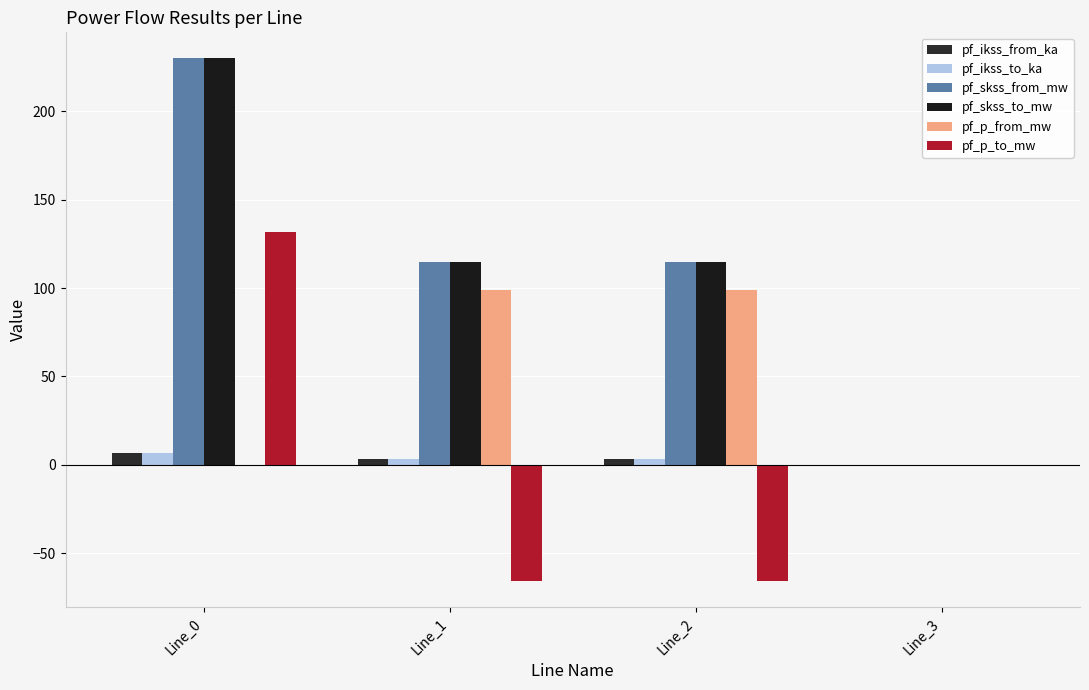

Are the bars horizontal?

No